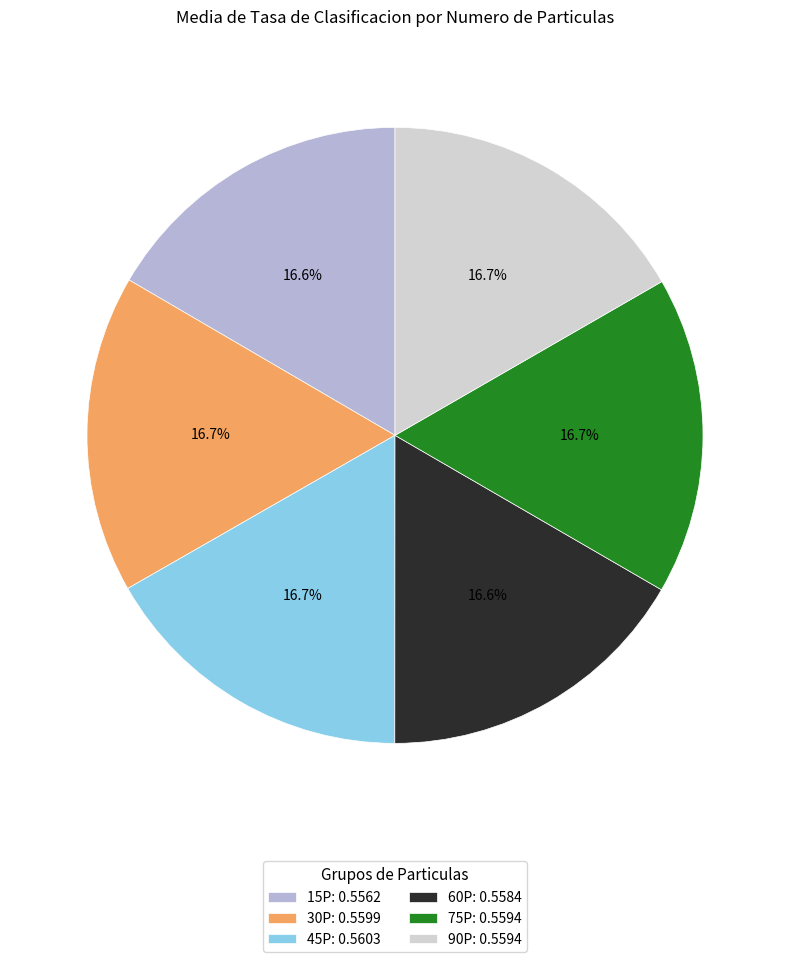

How many segments does this pie chart have?

6